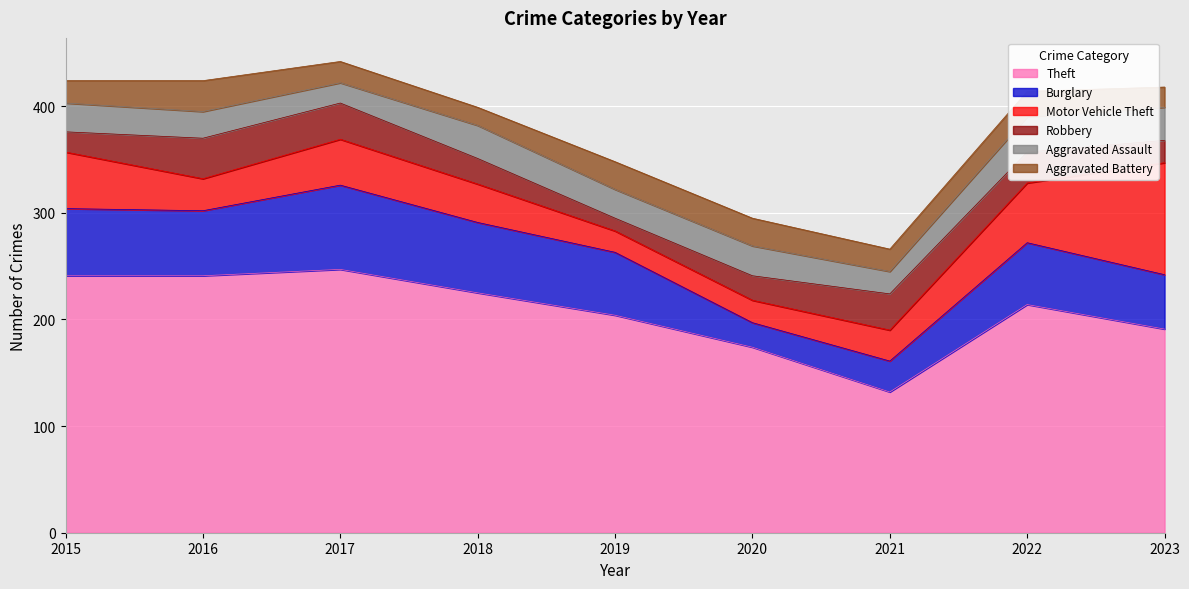

True or false: Aggravated Assault and Motor Vehicle Theft cross at least once.

True